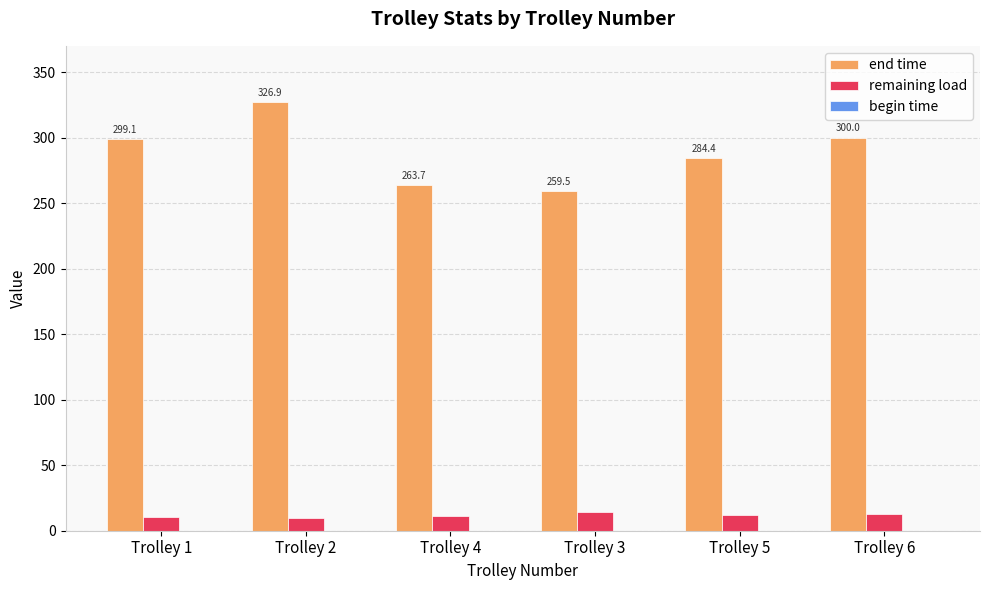

True or false: end time has a value of 106.6 at Trolley 1.

False